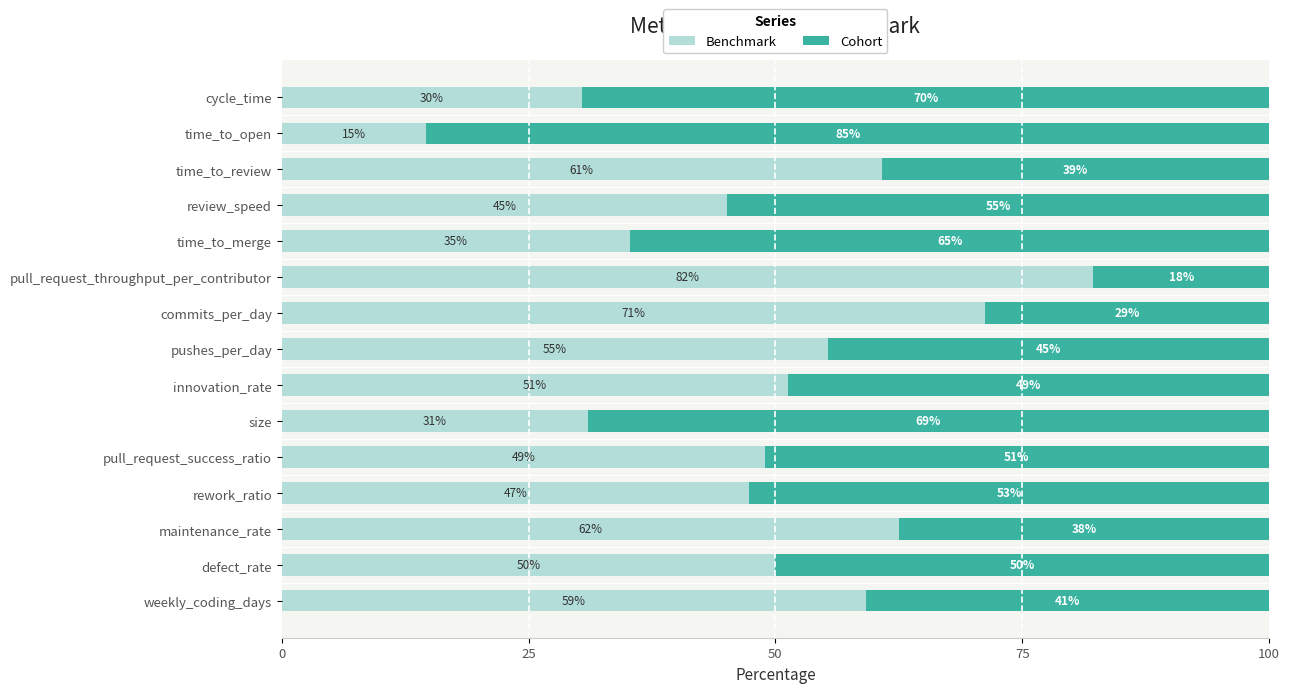

What is the highest value of the Benchmark series?

82.2